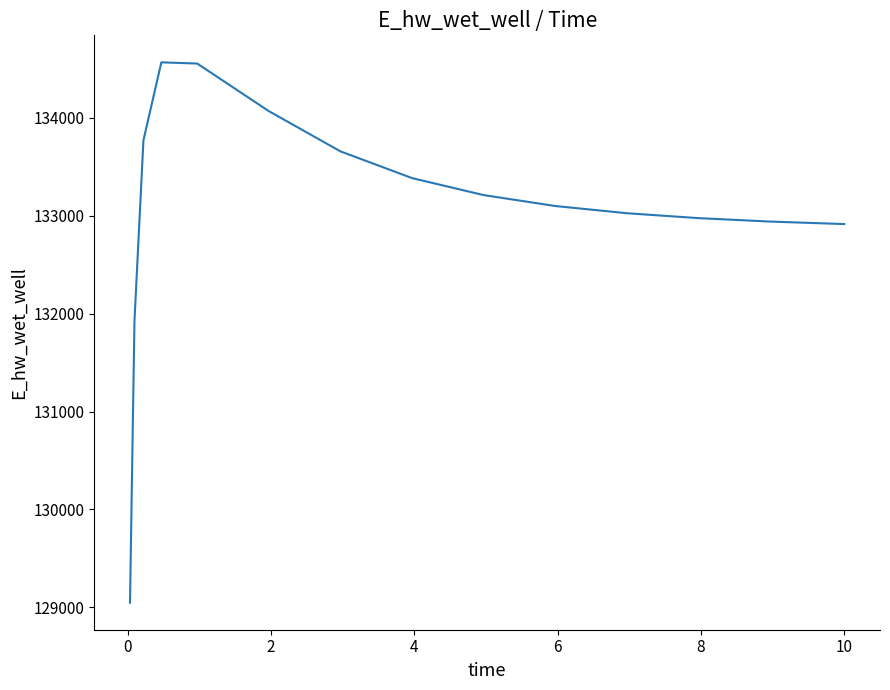

What is the greatest value displayed?

134566.0